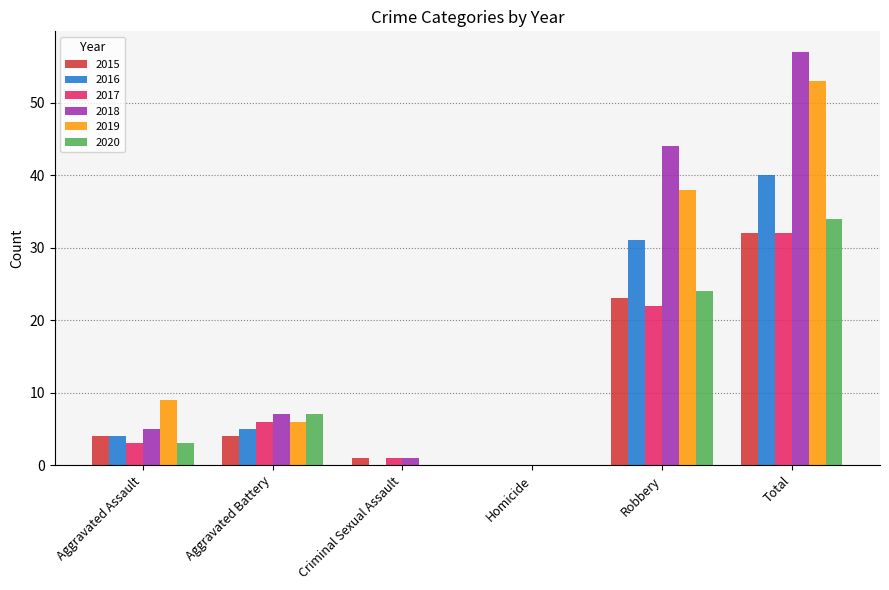

The 2016 series shows 40 at Total. True or false?

True